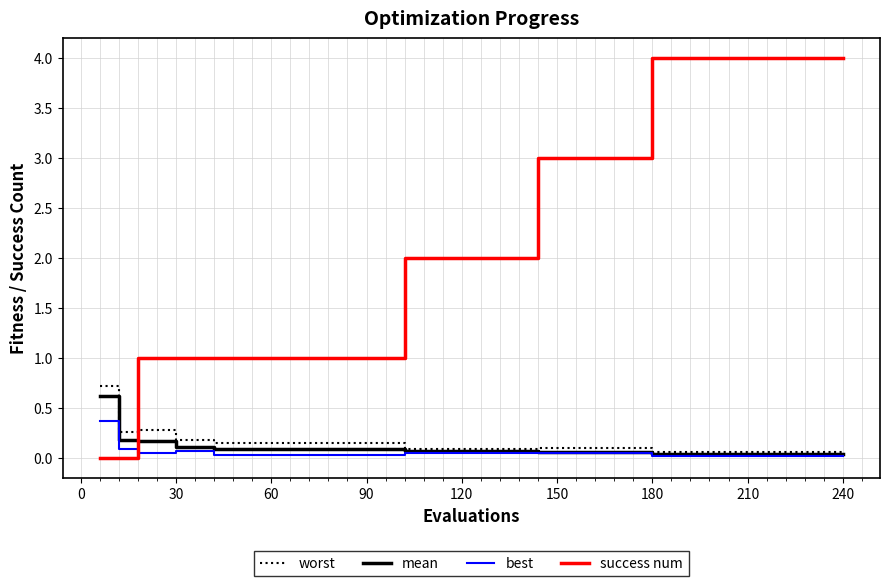

How many intersections are there between success num and best?

1